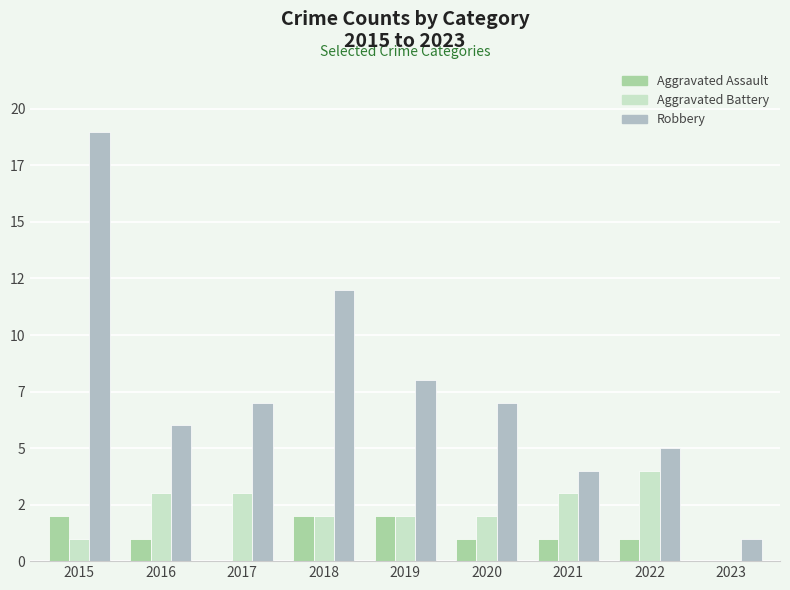

What is the difference between the Robbery values at 2018 and 2022?

7